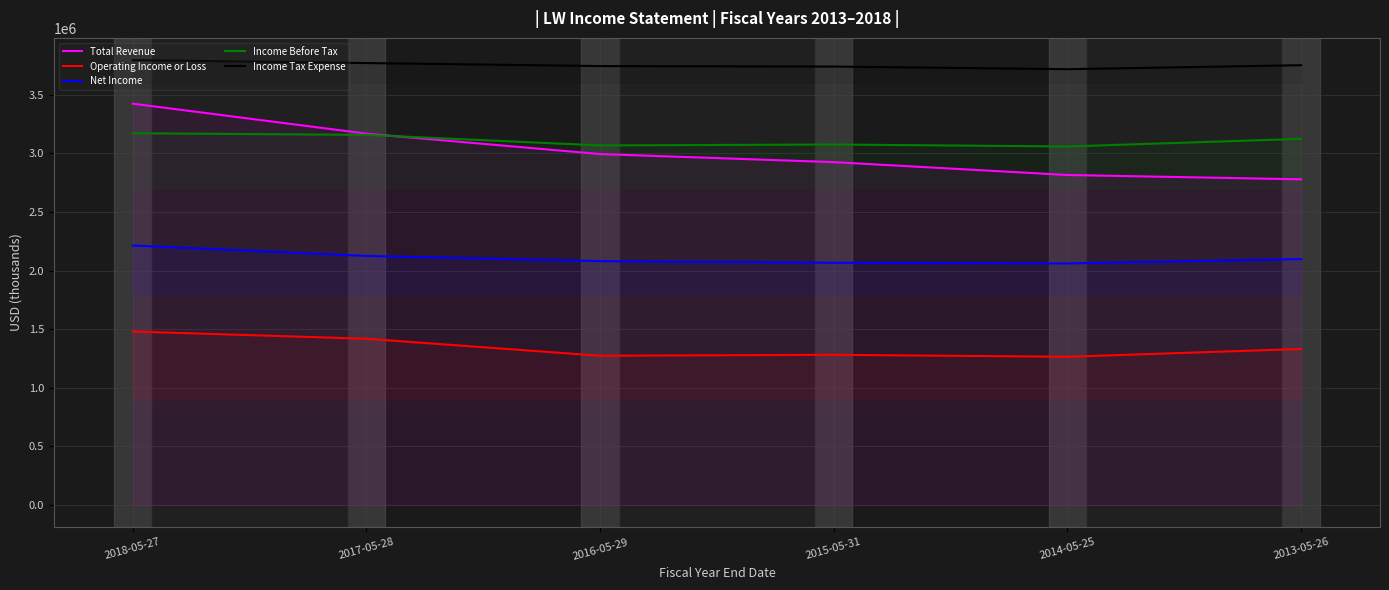

Where does the Net Income series first go above 2098300?

2018-05-27